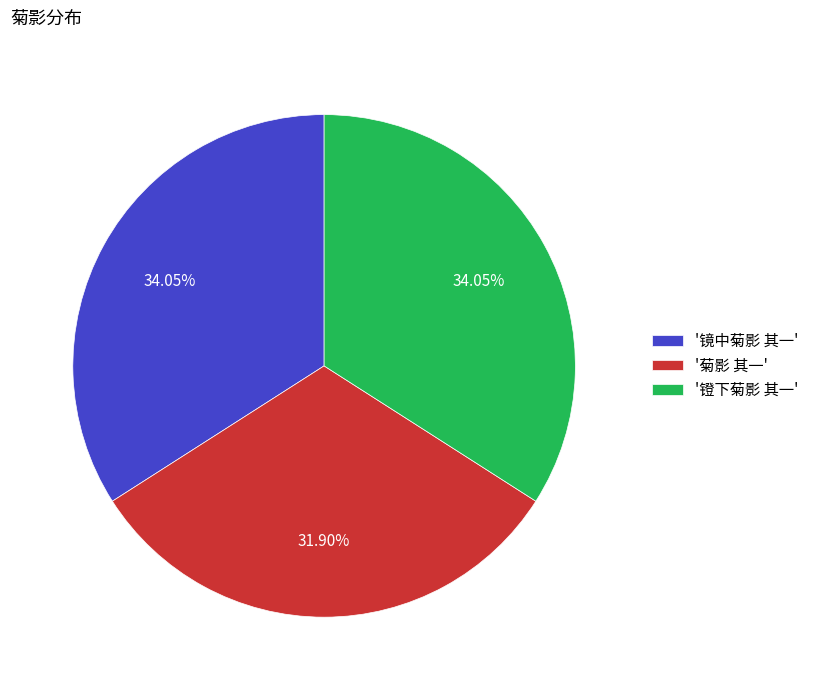

Approximately how many times larger is the value at '镫下菊影 其一' compared to '菊影 其一'?

1.1